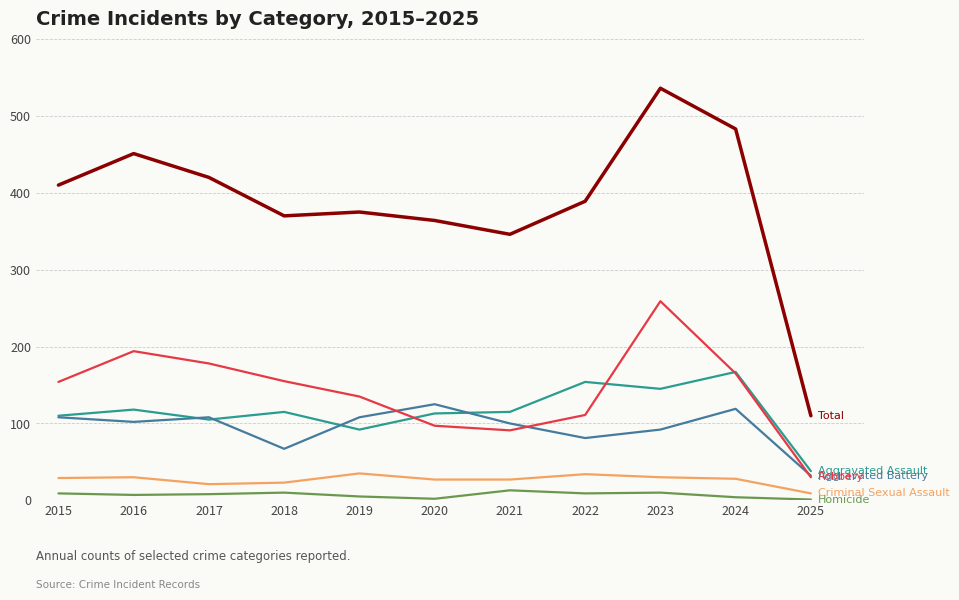

Which label corresponds to the largest value in the chart?

2023